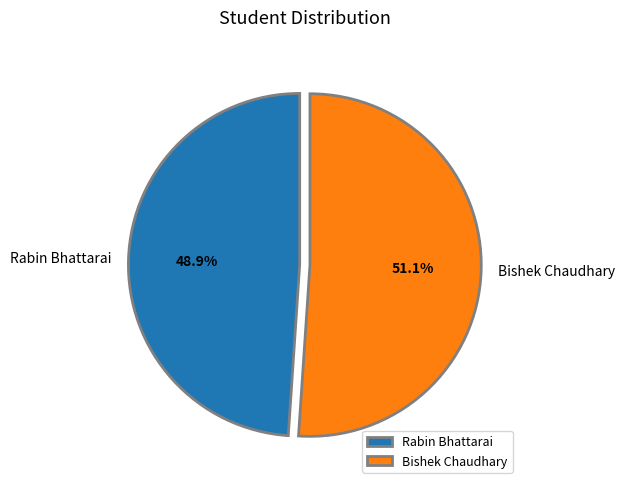

To the nearest percent, what is the average slice percentage?

50%